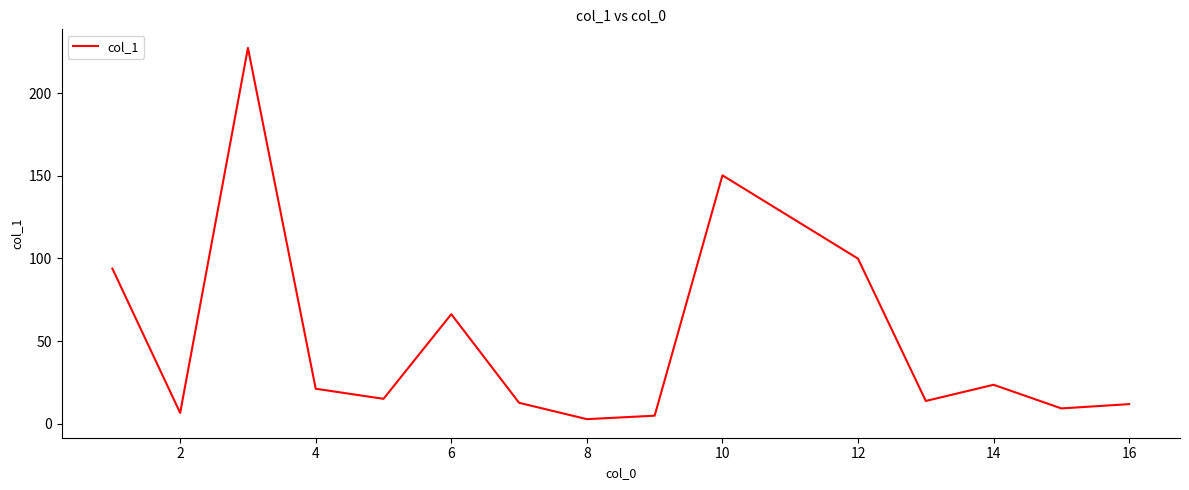

What is the maximum value shown in the chart?

227.4